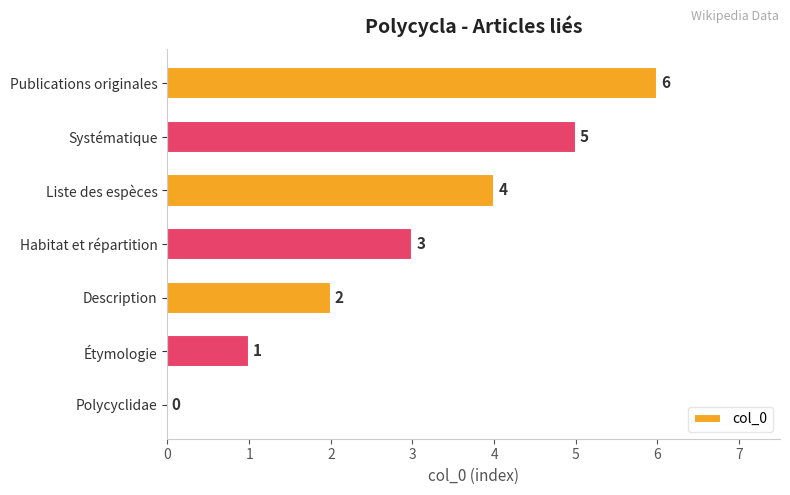

What is the average value?

3